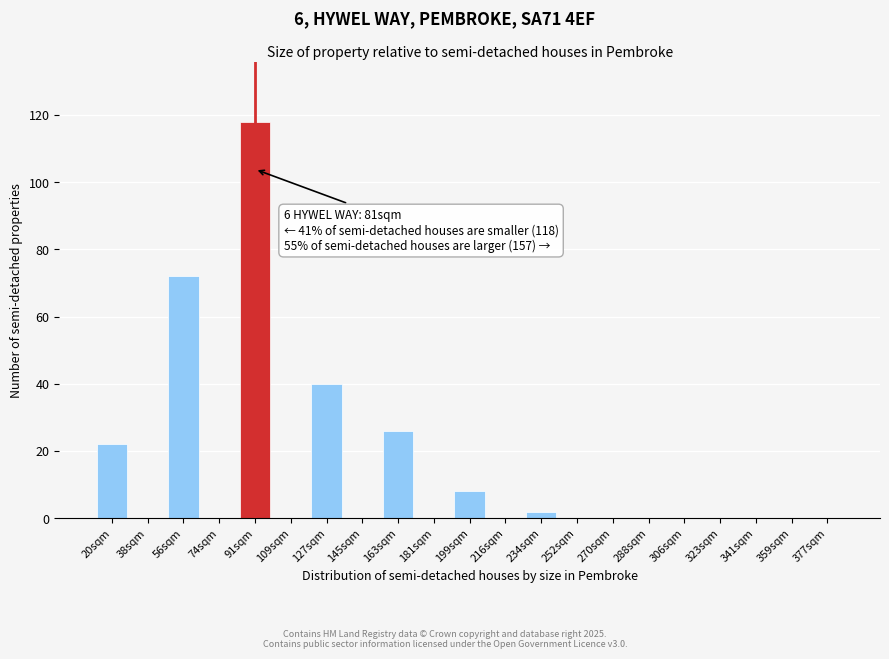

Reading left to right, extract all data points from this chart.

20sqm=22	38sqm=0	56sqm=72	74sqm=0	91sqm=118	109sqm=0	127sqm=40	145sqm=0	163sqm=26	181sqm=0	199sqm=8	216sqm=0	234sqm=2	252sqm=0	270sqm=0	288sqm=0	306sqm=0	323sqm=0	341sqm=0	359sqm=0	377sqm=0